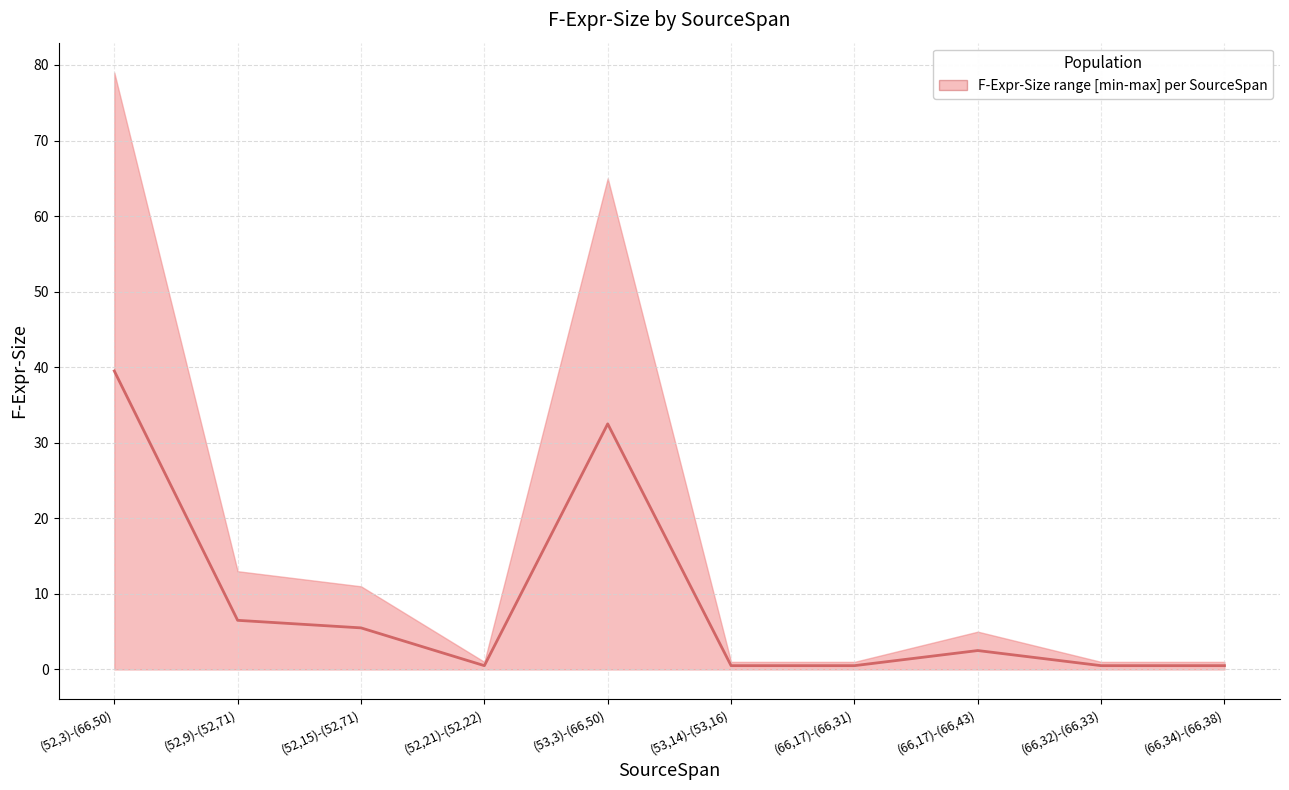

True or false: the data shows 24.3 at (52,3)-(66,50).

False